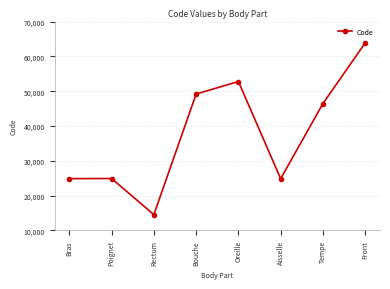

How many interior local valleys (lower than both neighbors) does the data have?

2